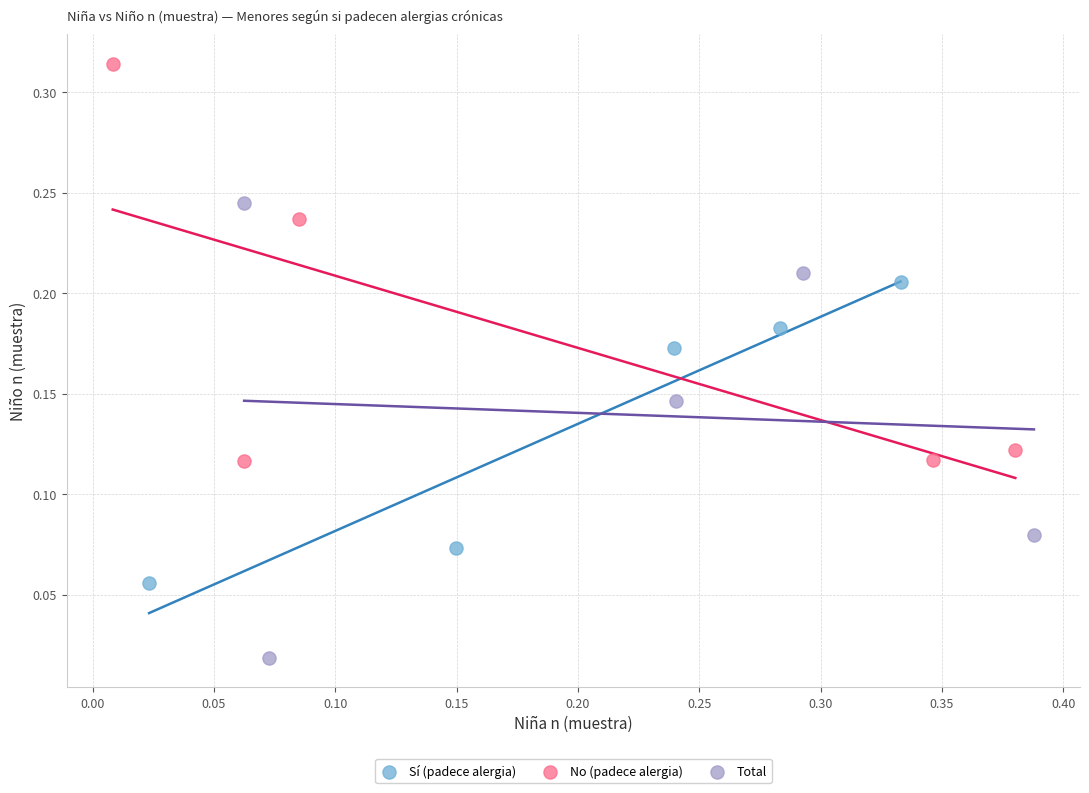

Which series contains the lowest Y value?

Total